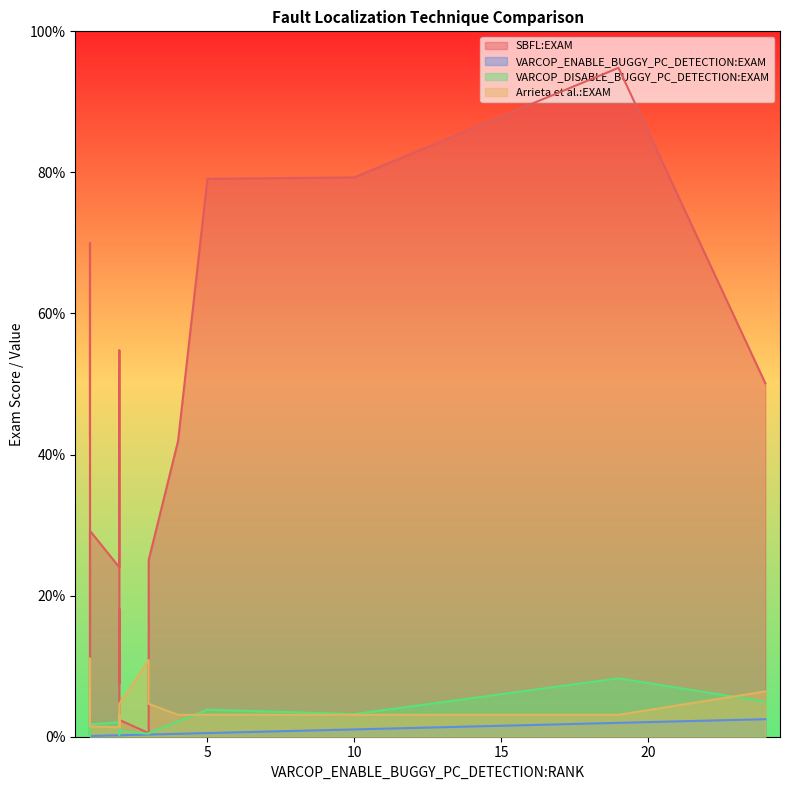

How many categories are shown in the chart?

19